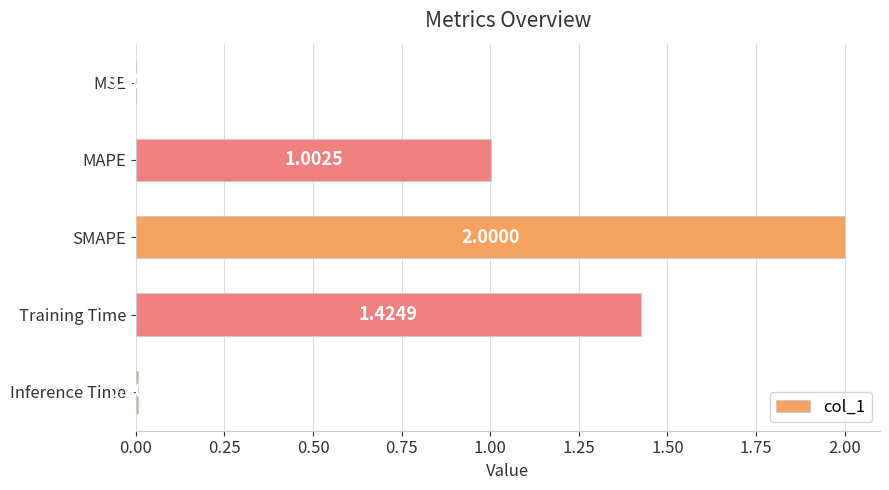

Which has a higher value, Inference Time or MAPE?

MAPE